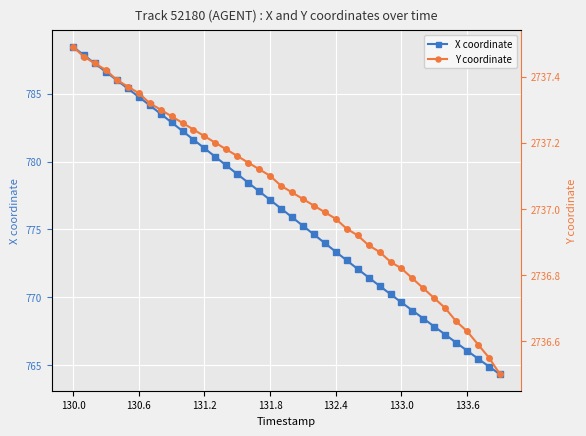

At which label does Y coordinate reach its peak?

130.0